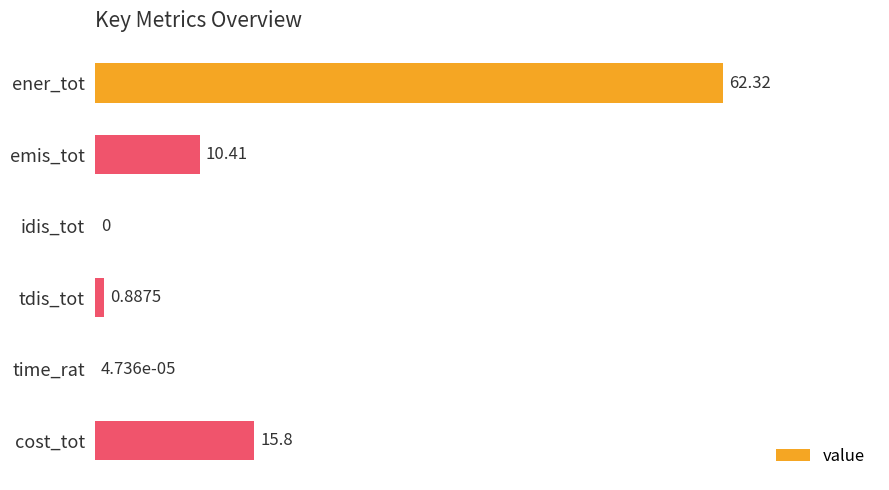

Where is the data nearest to the value 31?

cost_tot